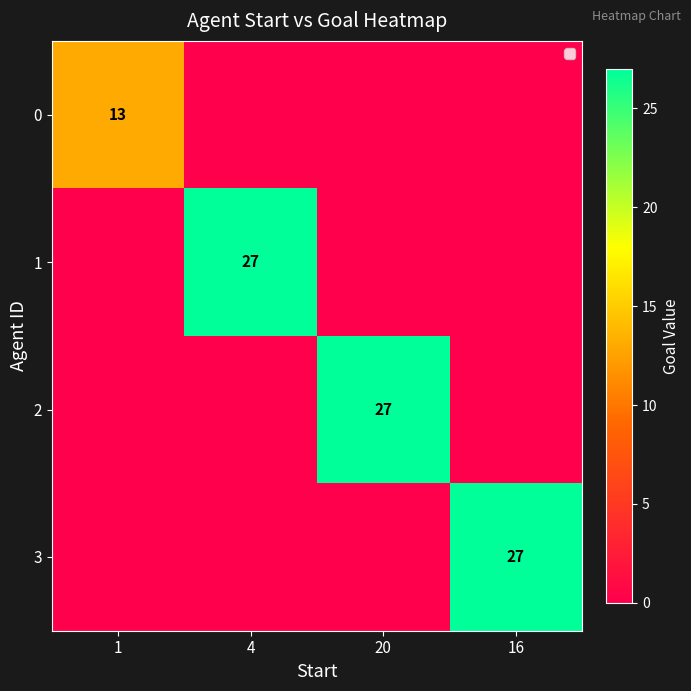

The 0 series shows 13 at 1. True or false?

True